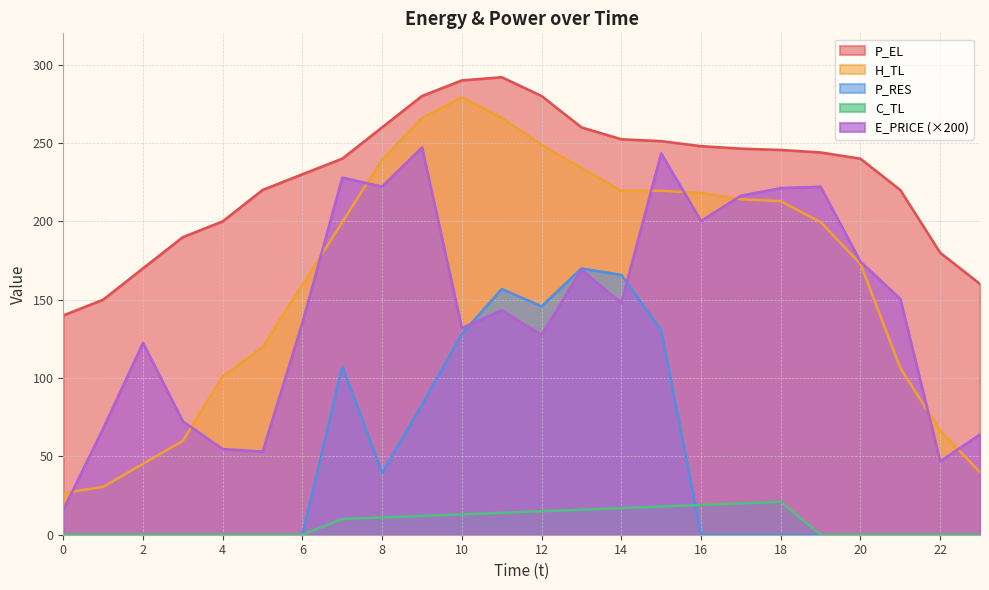

True or false: H_TL and C_TL intersect in this chart.

False